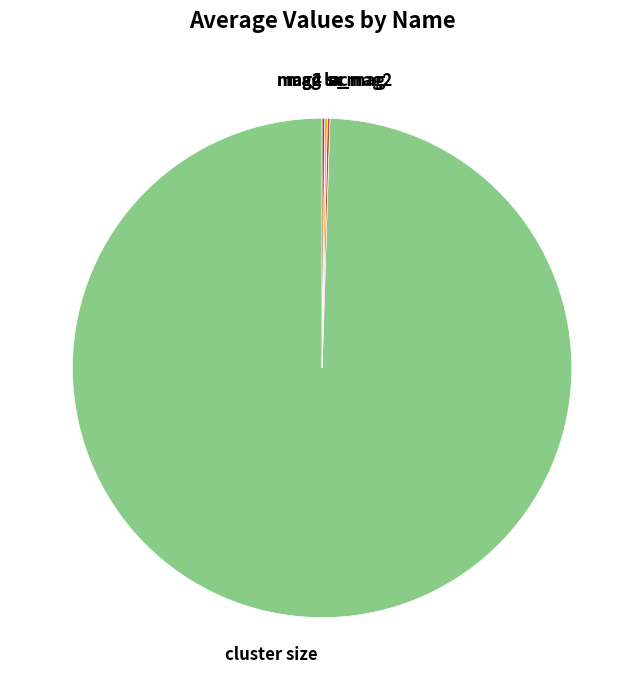

Which category has the smallest portion of the pie?

mag4